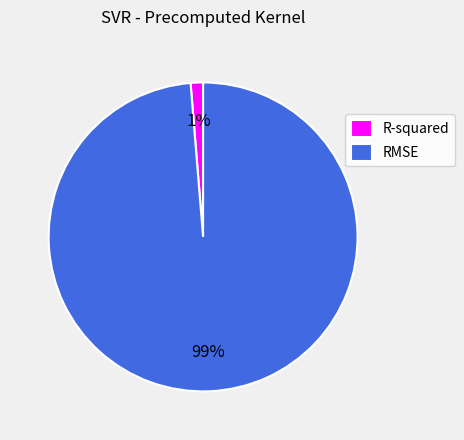

Rank the categories by value from highest to lowest.

RMSE, R-squared